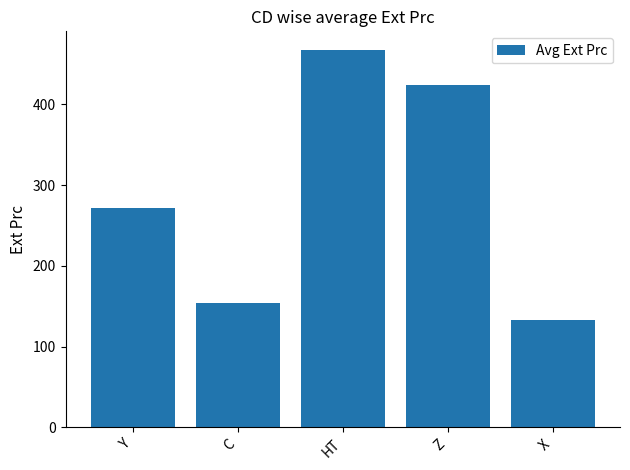

What is the approximate value at HT?

467.2